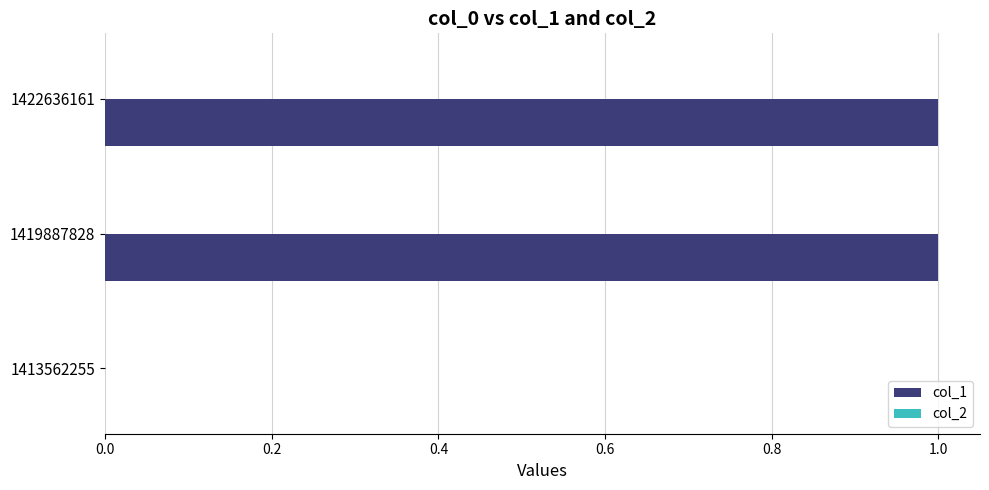

What is the maximum value shown in the chart?

1